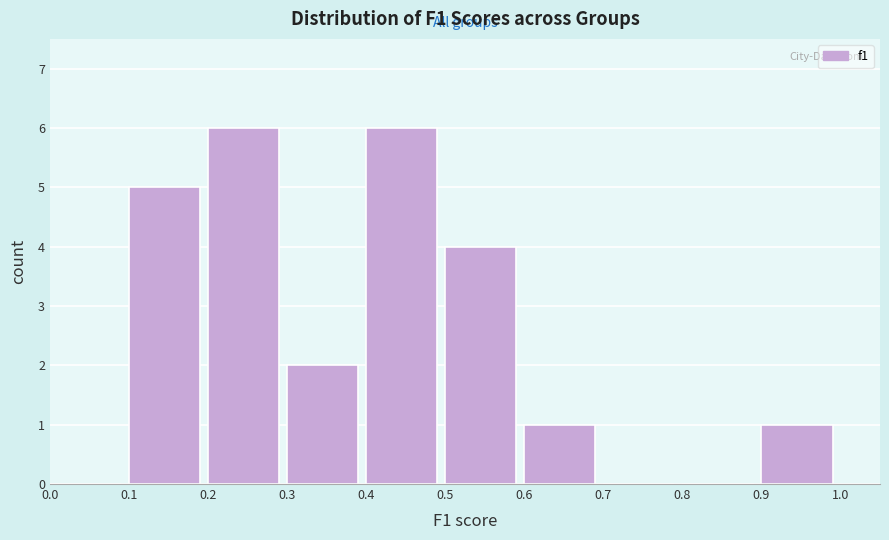

Reading left to right, transcribe this chart: for each bar, give the range it covers on the x-axis and its height. The values are not printed on the chart, so give them approximately, as read against the axis.

0.0 to 0.1: 0
0.1 to 0.2: 5
0.2 to 0.3: 6
0.3 to 0.4: 2
0.4 to 0.5: 6
0.5 to 0.6: 4
0.6 to 0.7: 1
0.7 to 0.8: 0
0.8 to 0.9: 0
0.9 to 1.0: 1